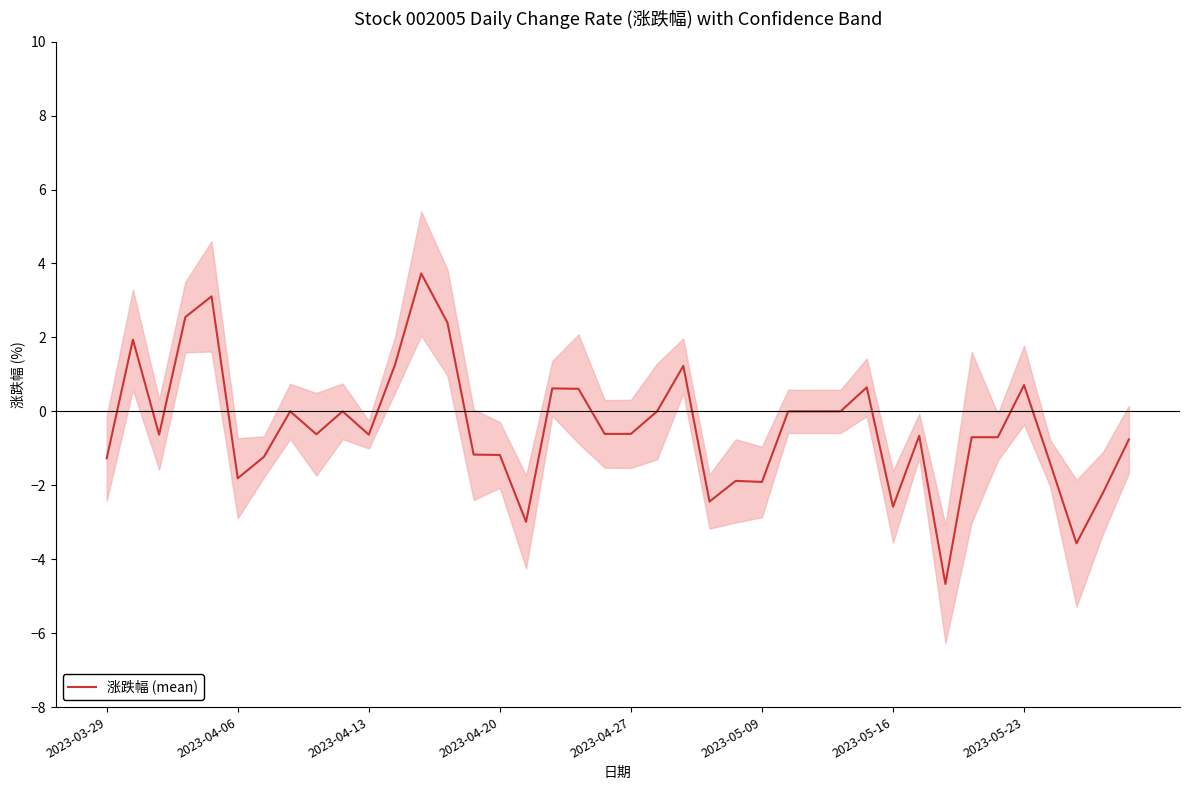

Does the chart have visible grid lines?

No